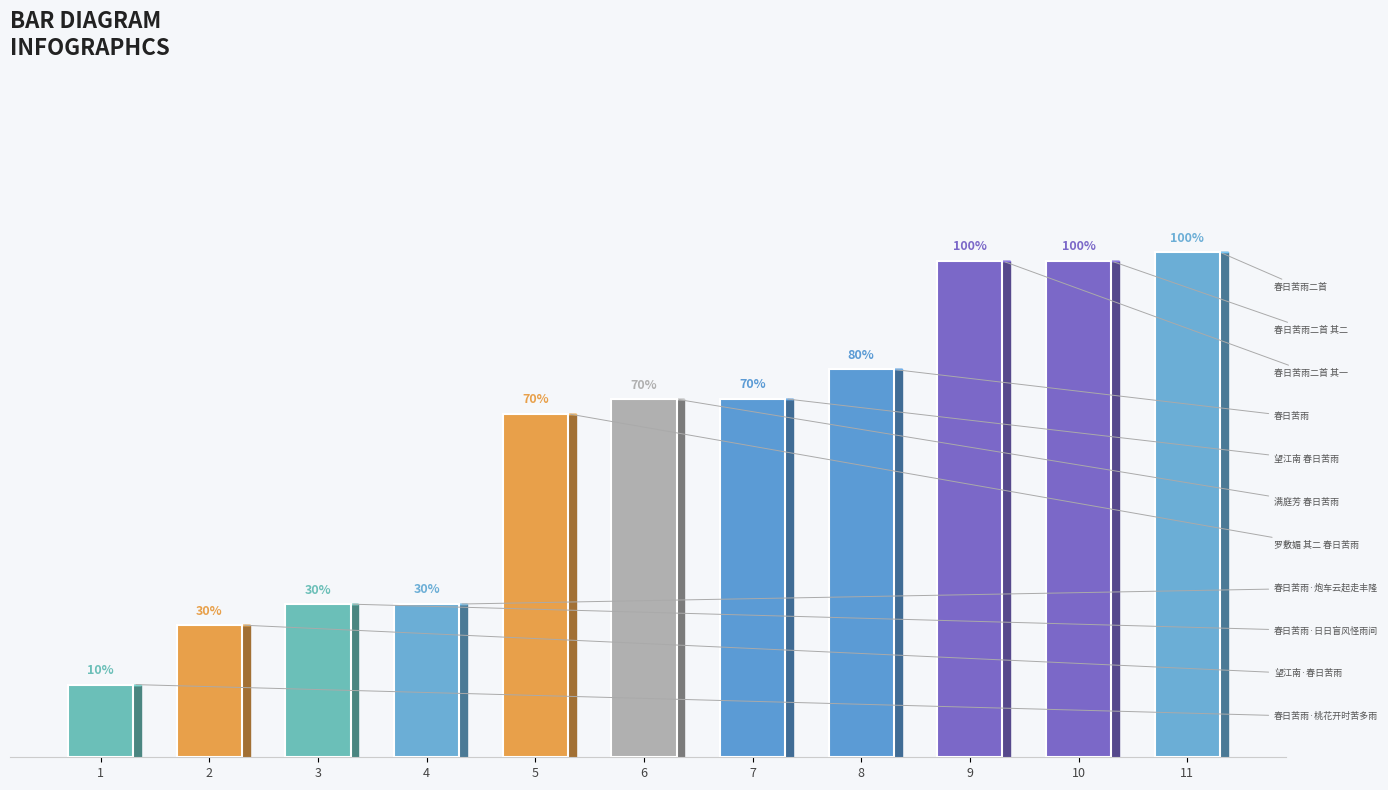

Does the chart contain any negative values?

No